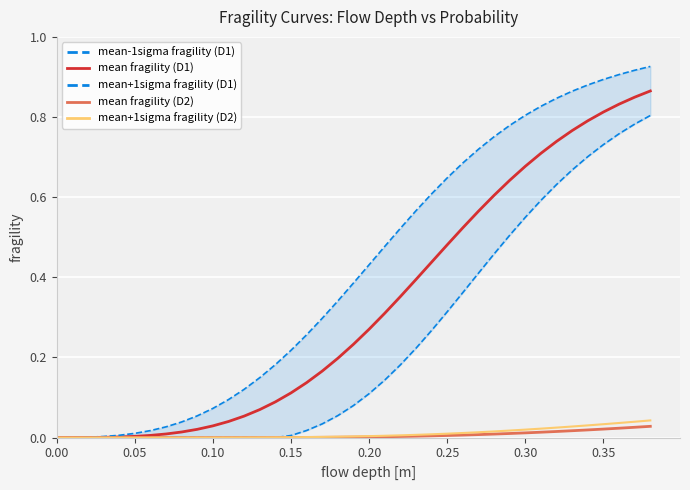

The value of mean+1sigma fragility (D2) at 0.15 is 0.0. True or false?

True